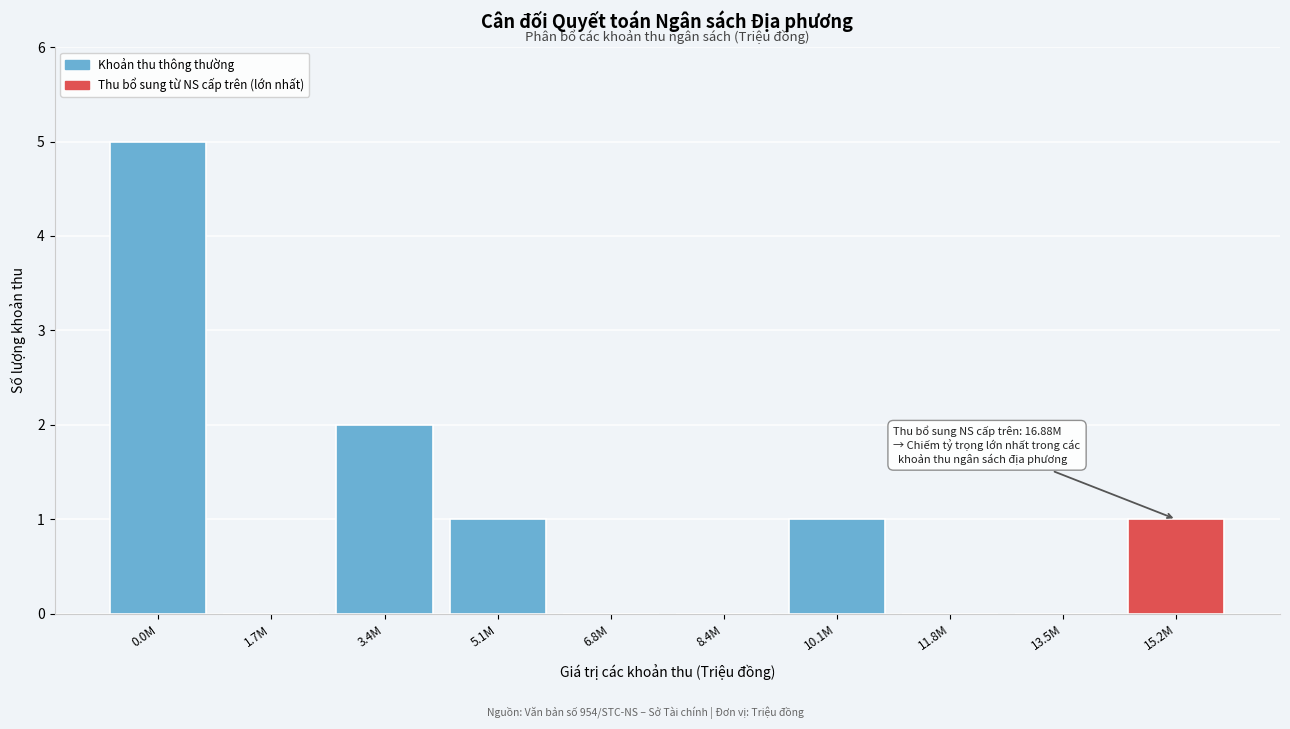

Reading left to right, extract all data points from this chart.

0.0M=5	1.7M=0	3.4M=2	5.1M=1	6.8M=0	8.4M=0	10.1M=1	11.8M=0	13.5M=0	15.2M=1